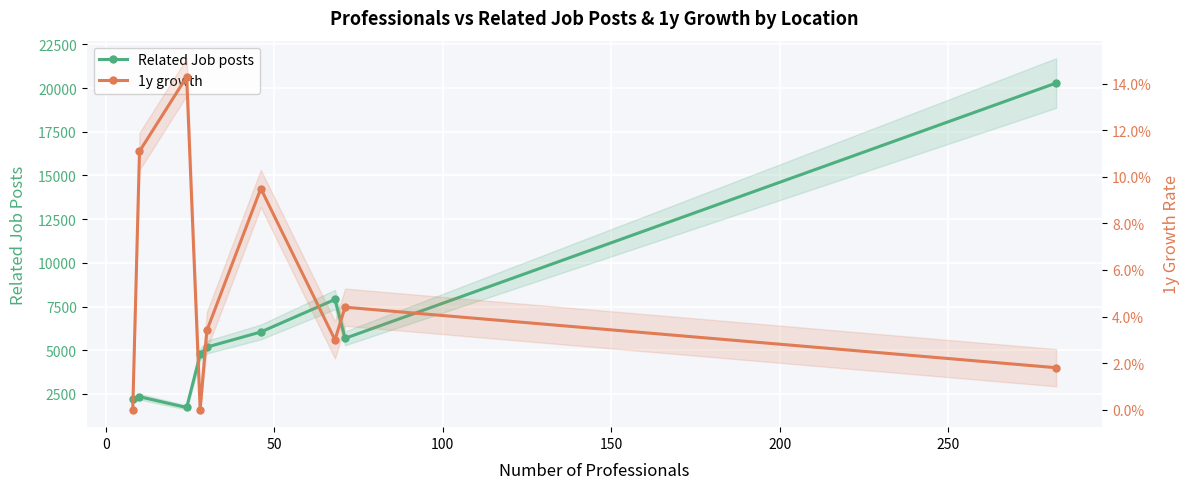

What is the difference between the second highest and minimum values in the Related Job posts series?

6182.0